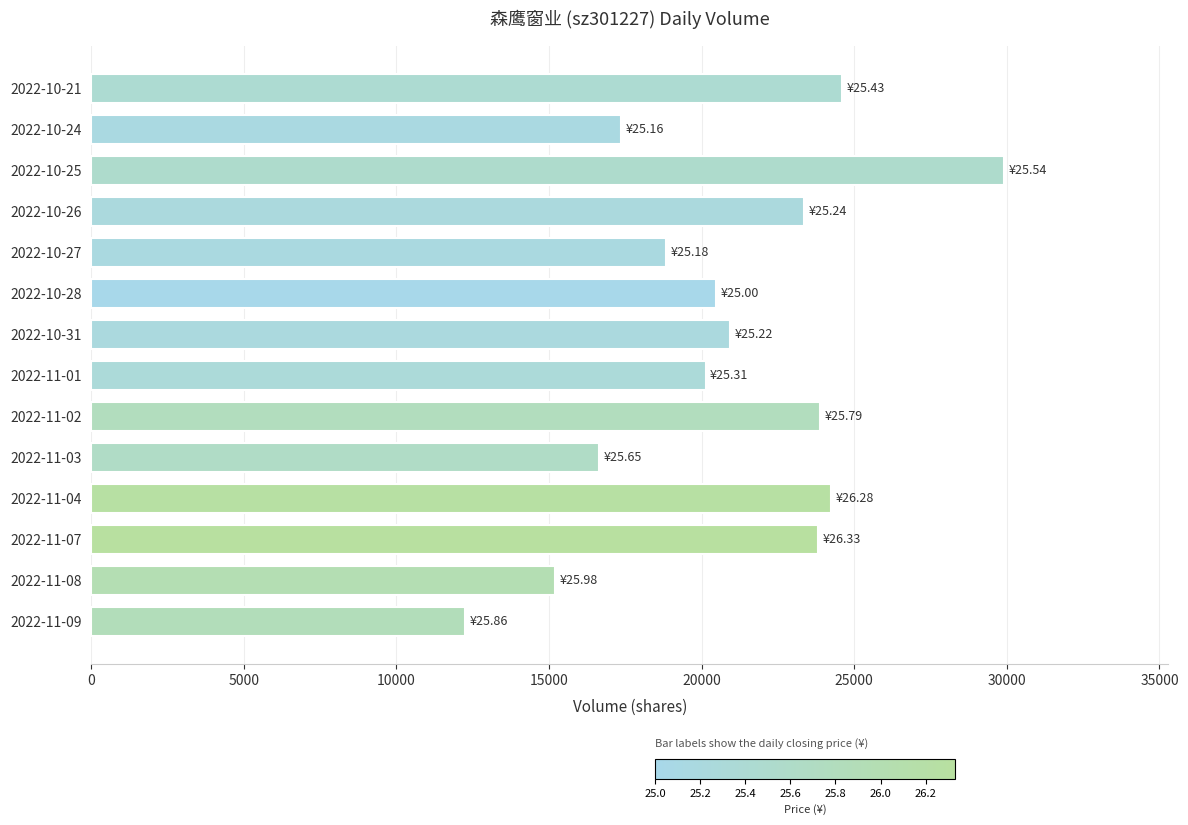

What is the difference between the second highest and second lowest values?

9402